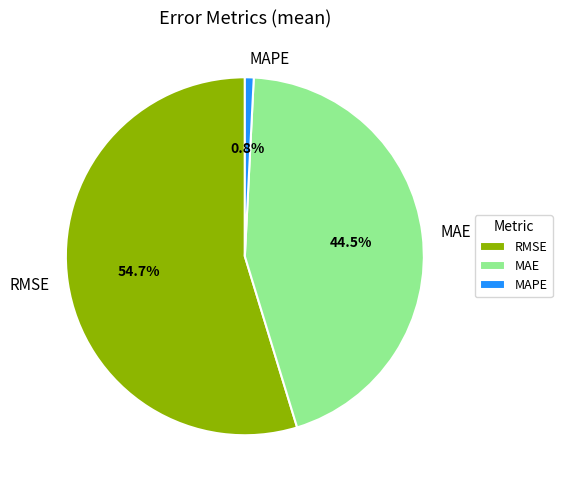

Does RMSE represent more than half of the total?

Yes